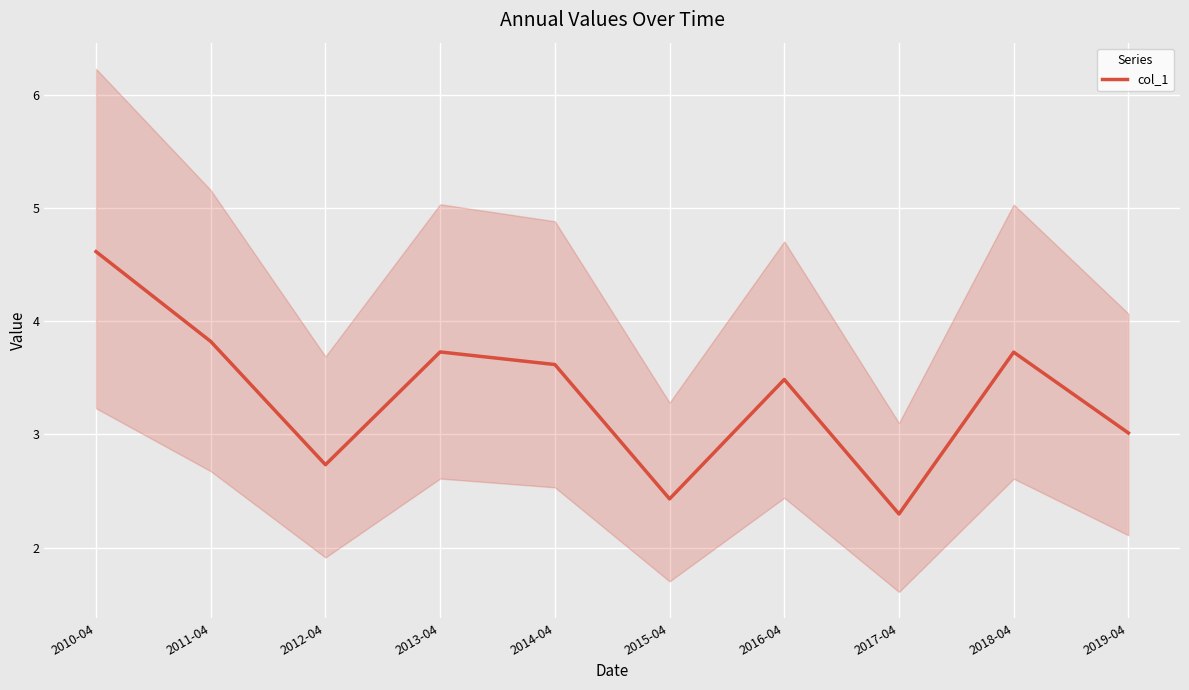

True or false: the data shows 3.6 at 2014-04.

True